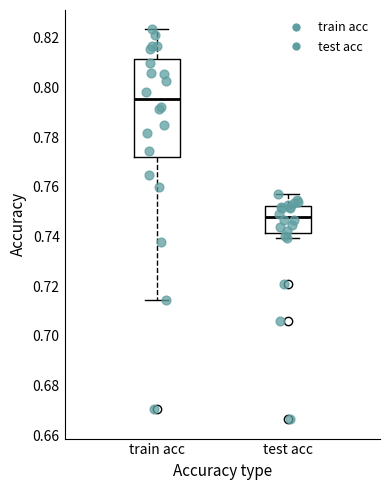

Comparing the boxes themselves (not the whiskers), which one is the tallest?

train acc